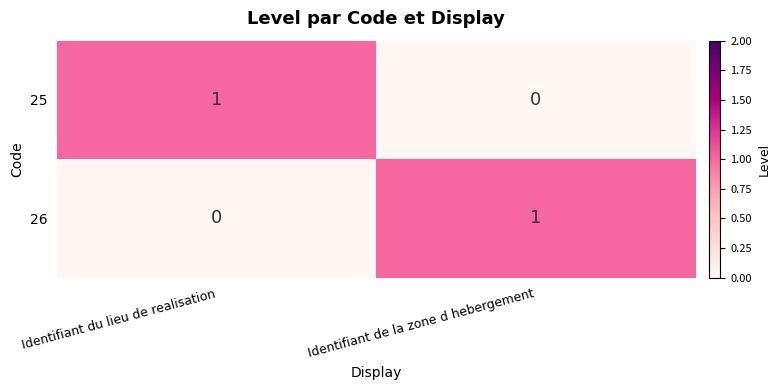

True or false: 25 has a value of 0 at Identifiant de la zone d hebergement.

True